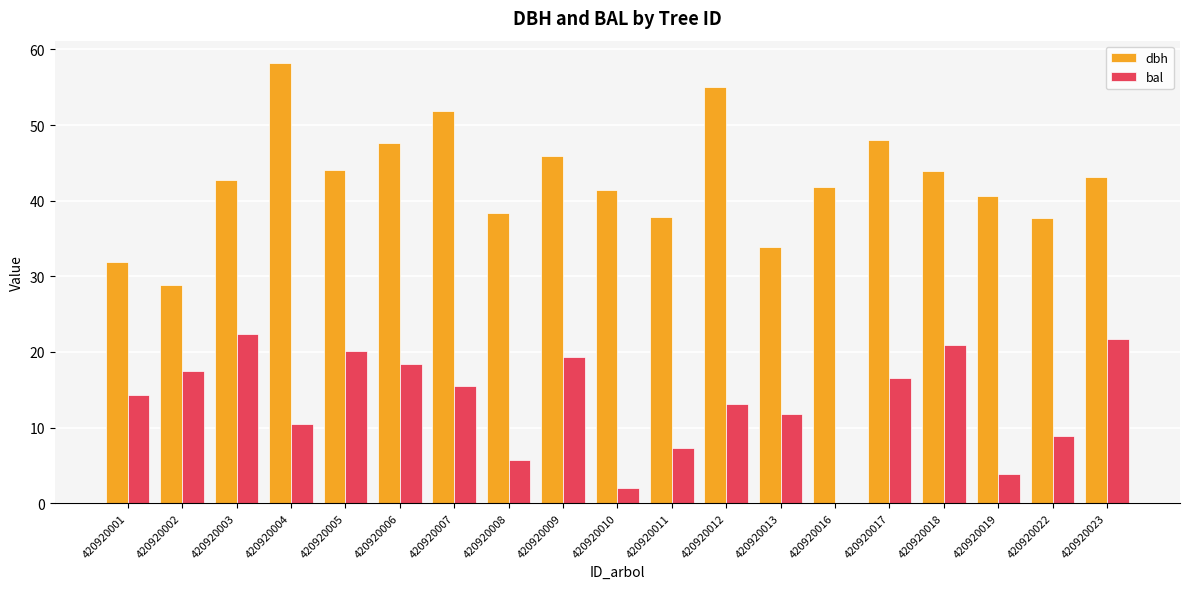

The dbh series shows 55.2 at 420920011. True or false?

False